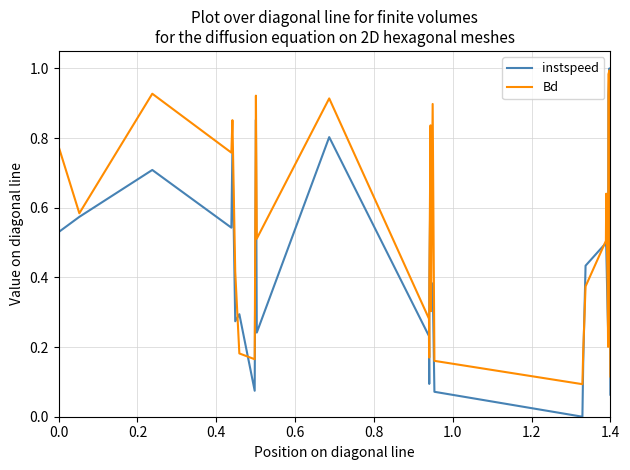

Rank the series by their average value, from lowest to highest.

instspeed, Bd